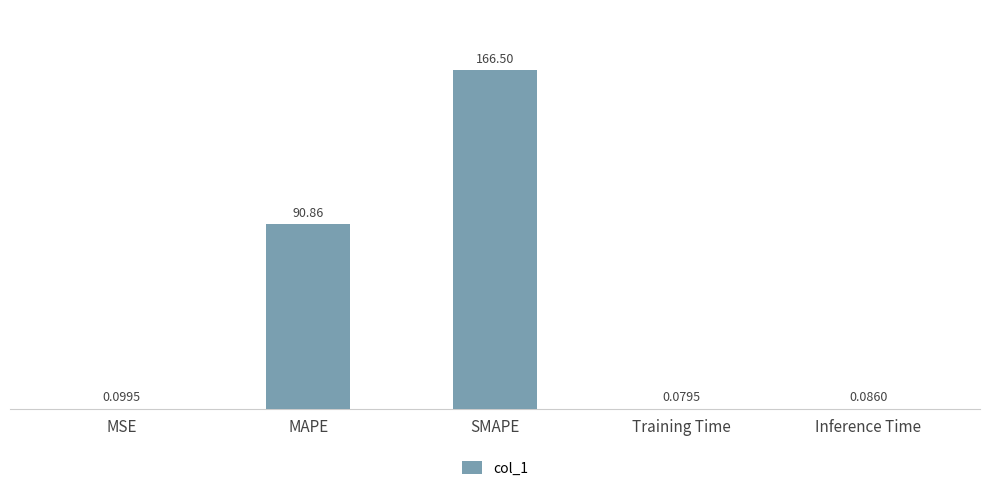

What is the sum of the values at SMAPE and Training Time?

166.6